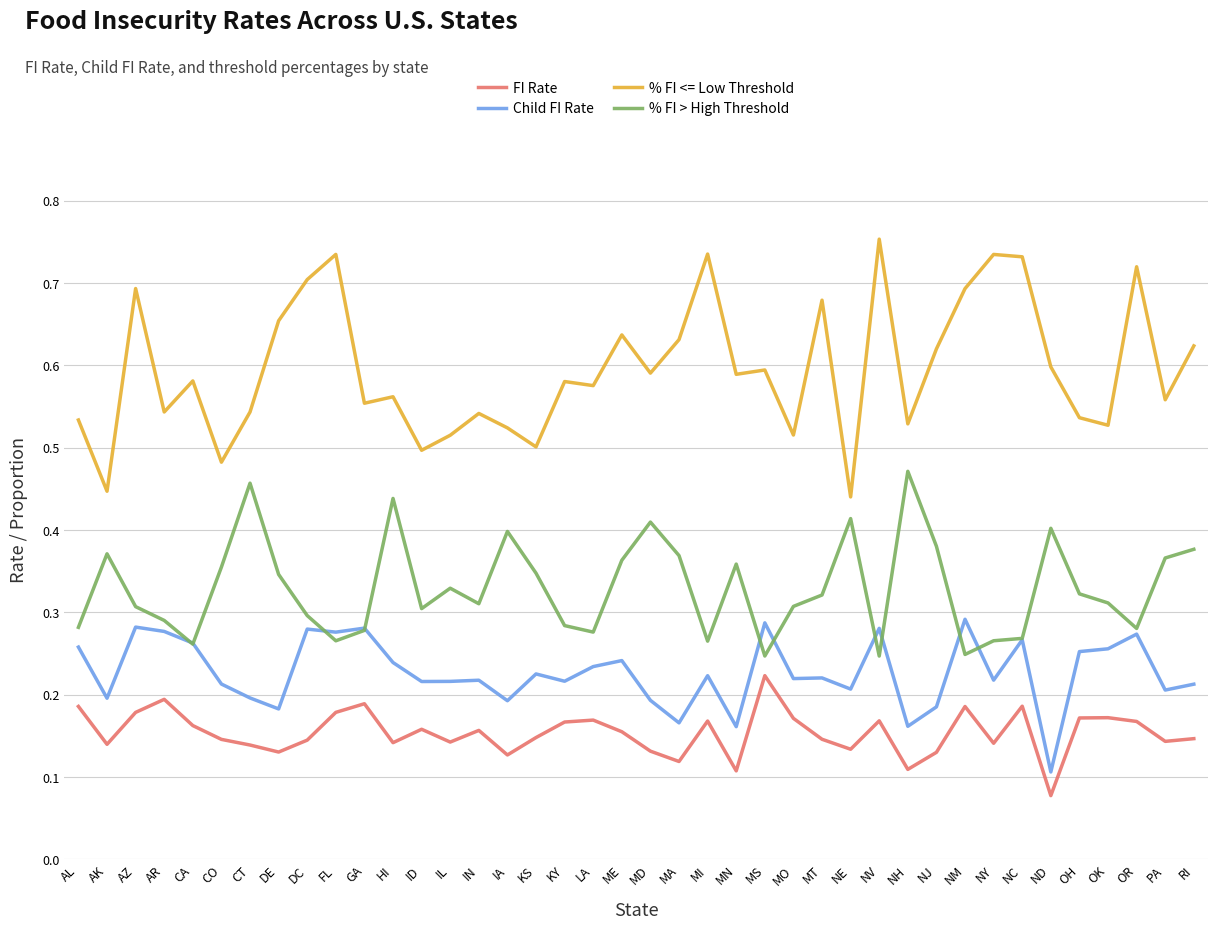

Does the chart display data point markers on the line(s)?

No